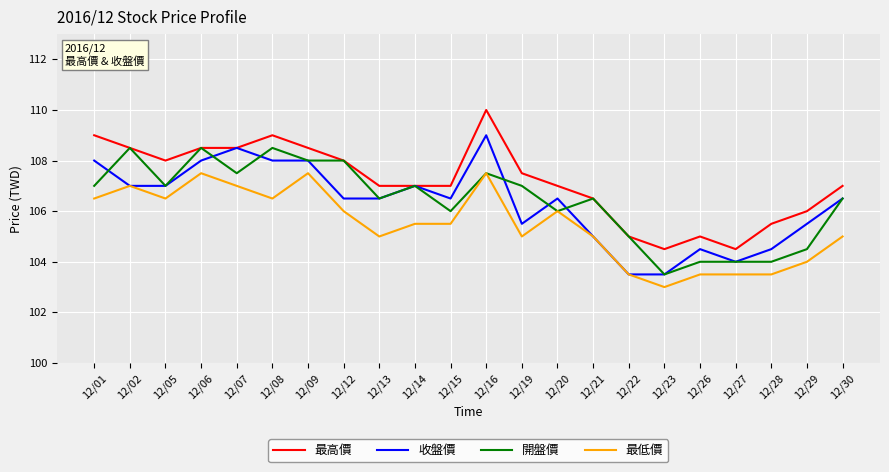

Count the 開盤價 values in the range 105 to 107.

10